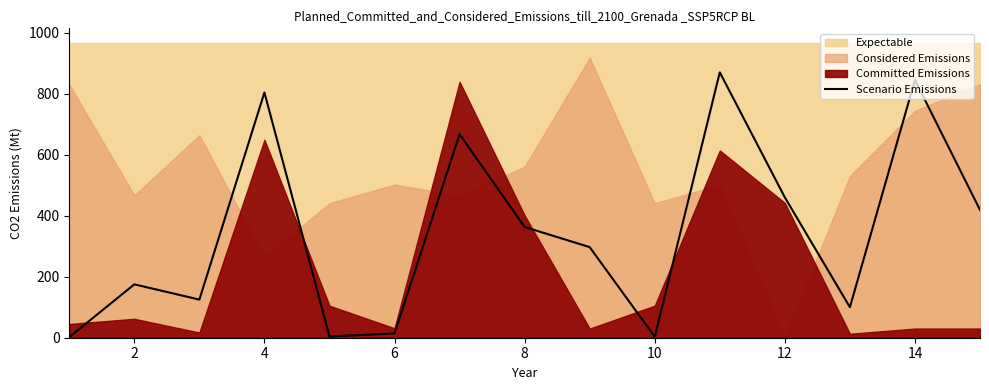

The value at 4 is 1324. True or false?

False